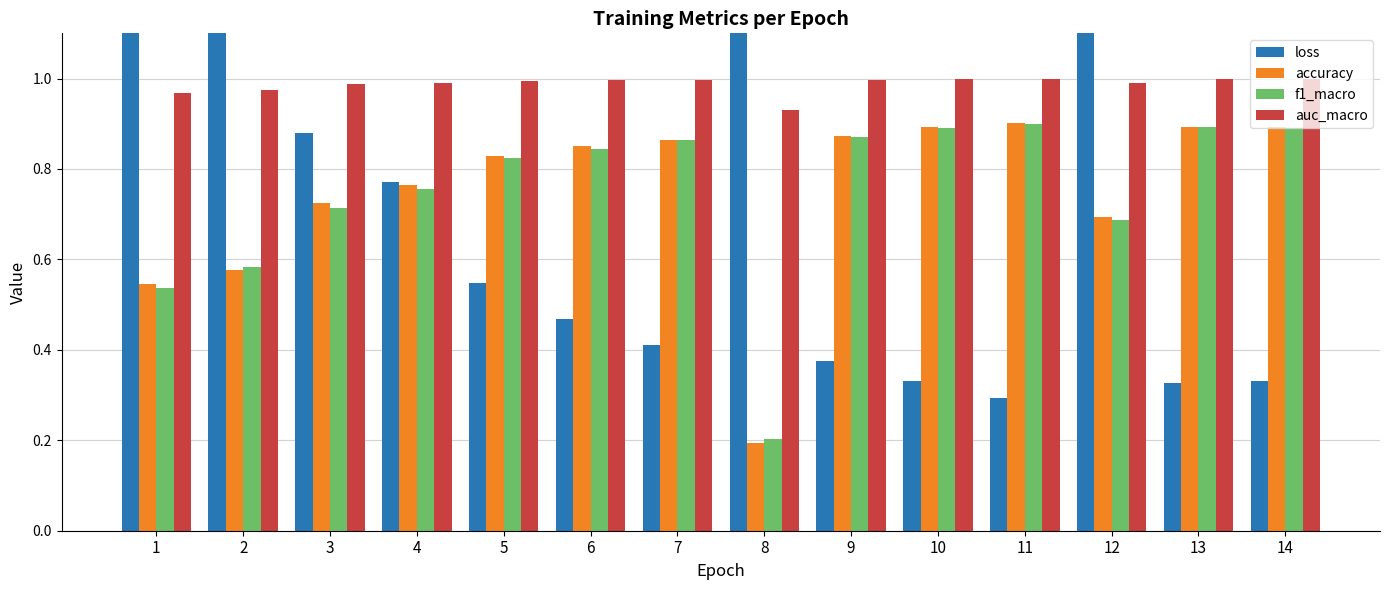

The value of loss at 11 is 0.1. True or false?

False